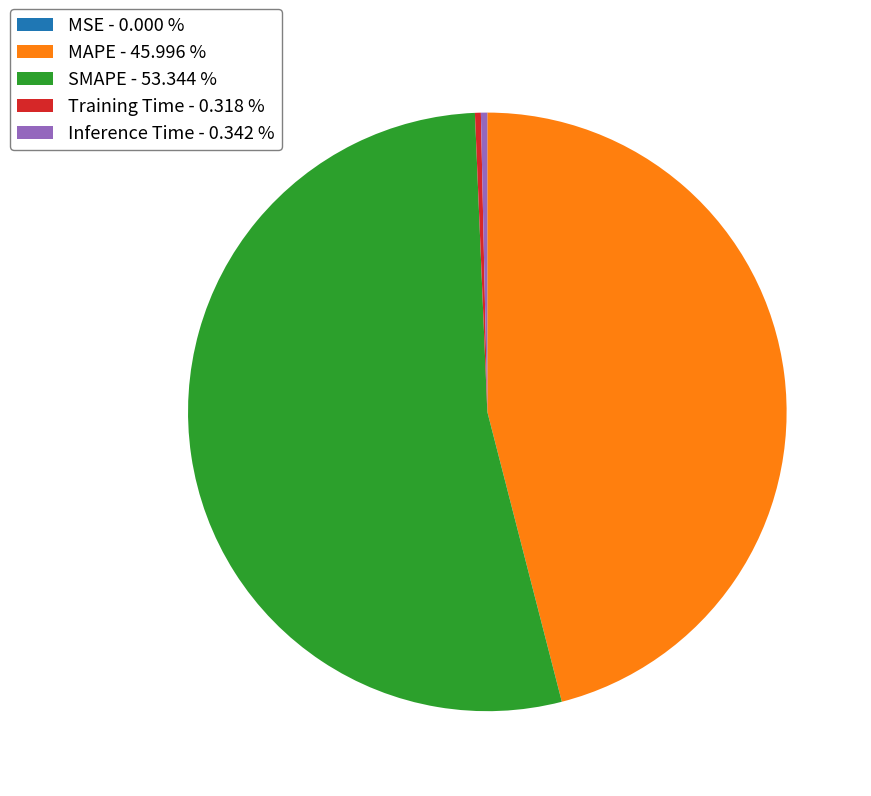

Is there a majority slice in this chart?

Yes